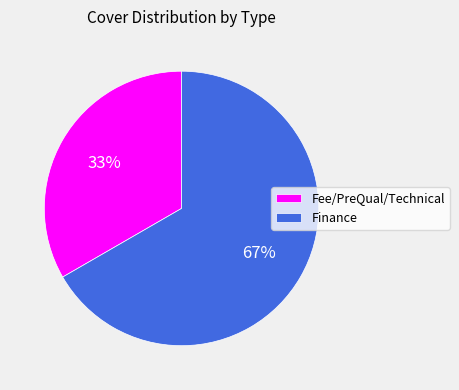

True or false: Finance accounts for 67% of the total.

True